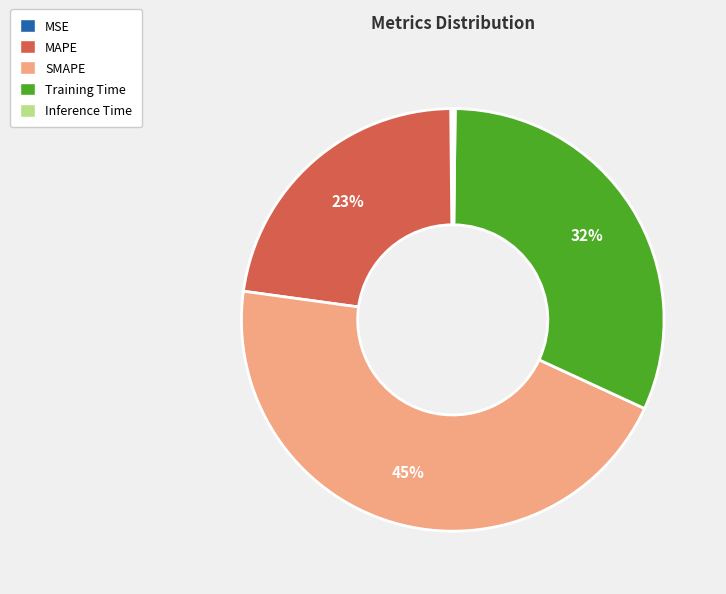

Is Training Time the majority of the pie?

No